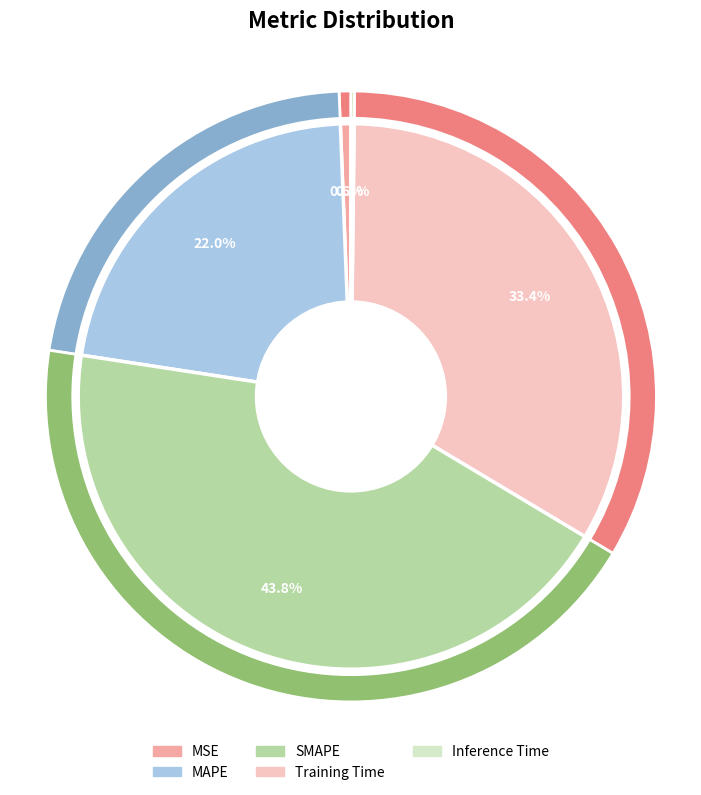

Count the number of slices in the pie.

5